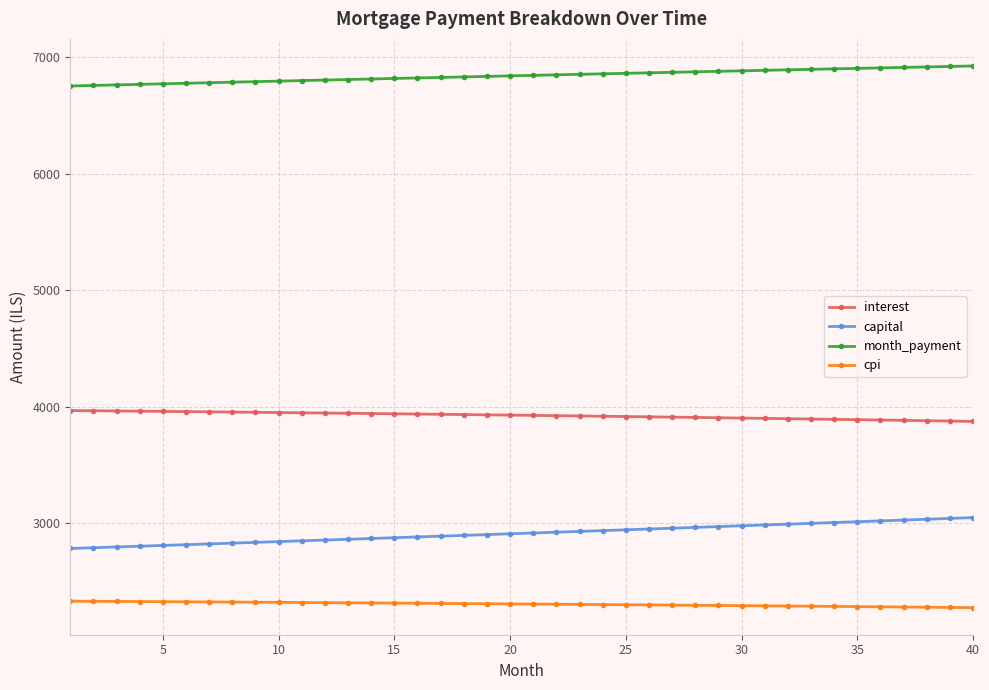

Which series has the largest total across all categories?

month_payment